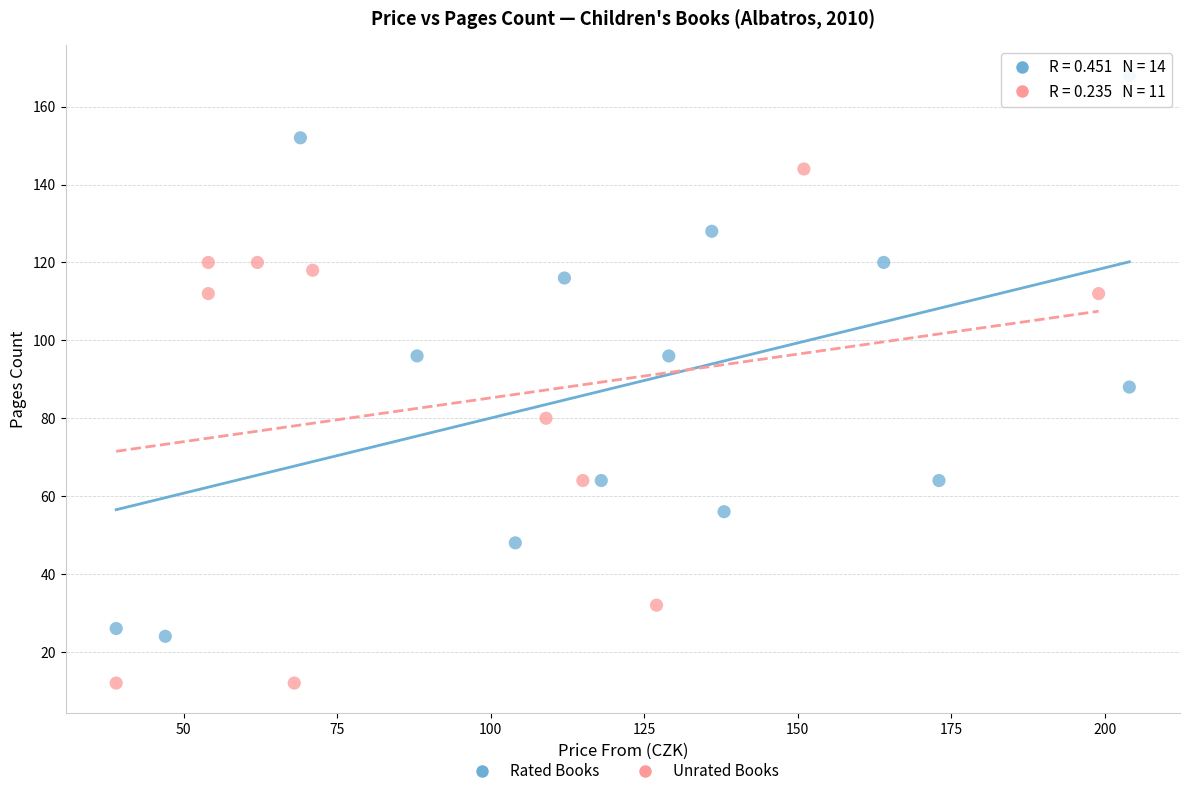

Which series reaches the minimum Y coordinate?

Unrated Books